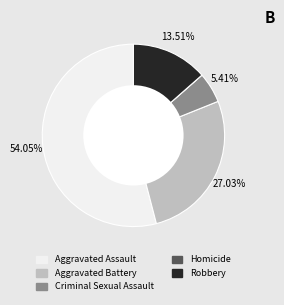

What portion of the pie excludes Criminal Sexual Assault?

94.6%